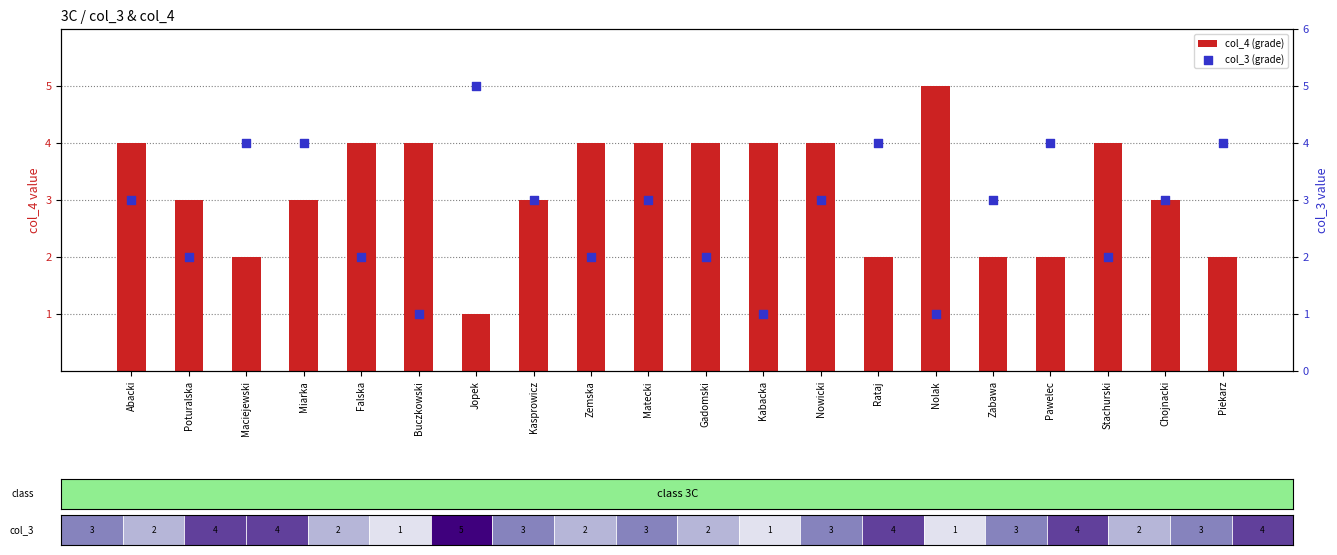

Which series reaches the minimum Y coordinate?

col_4 (grade)